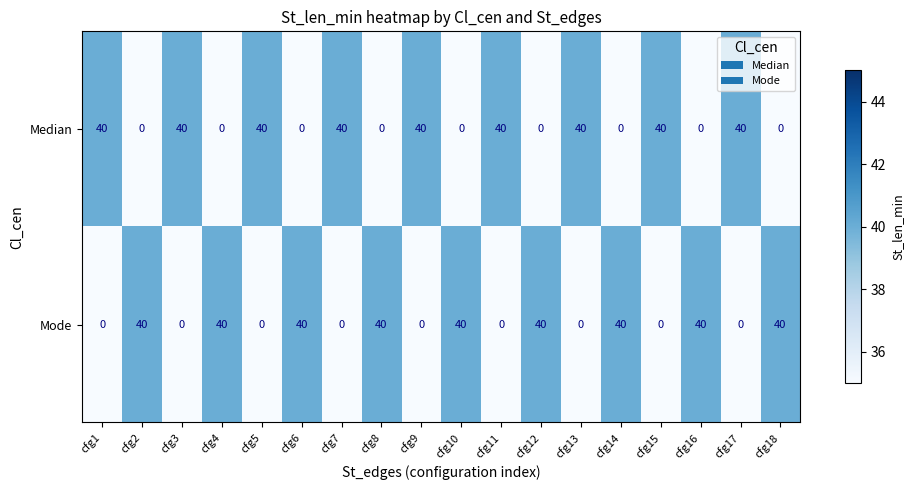

At cfg18, list the series in order from largest to smallest.

Mode, Median